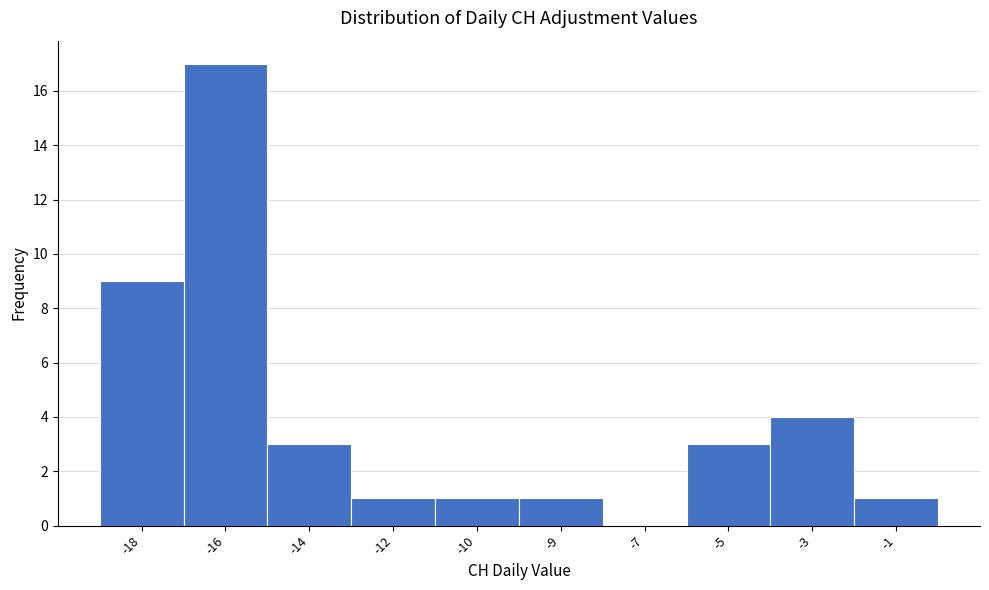

Reading right to left, transcribe all the data shown in this chart.

-1=1	-3=4	-5=3	-7=0	-9=1	-10=1	-12=1	-14=3	-16=17	-18=9